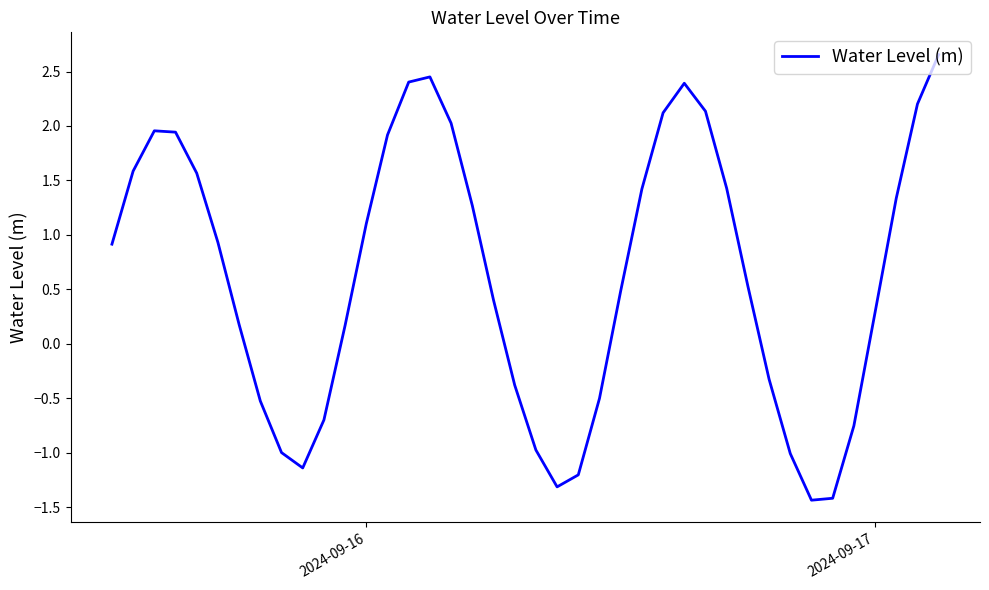

What is the greatest value displayed?

2.7